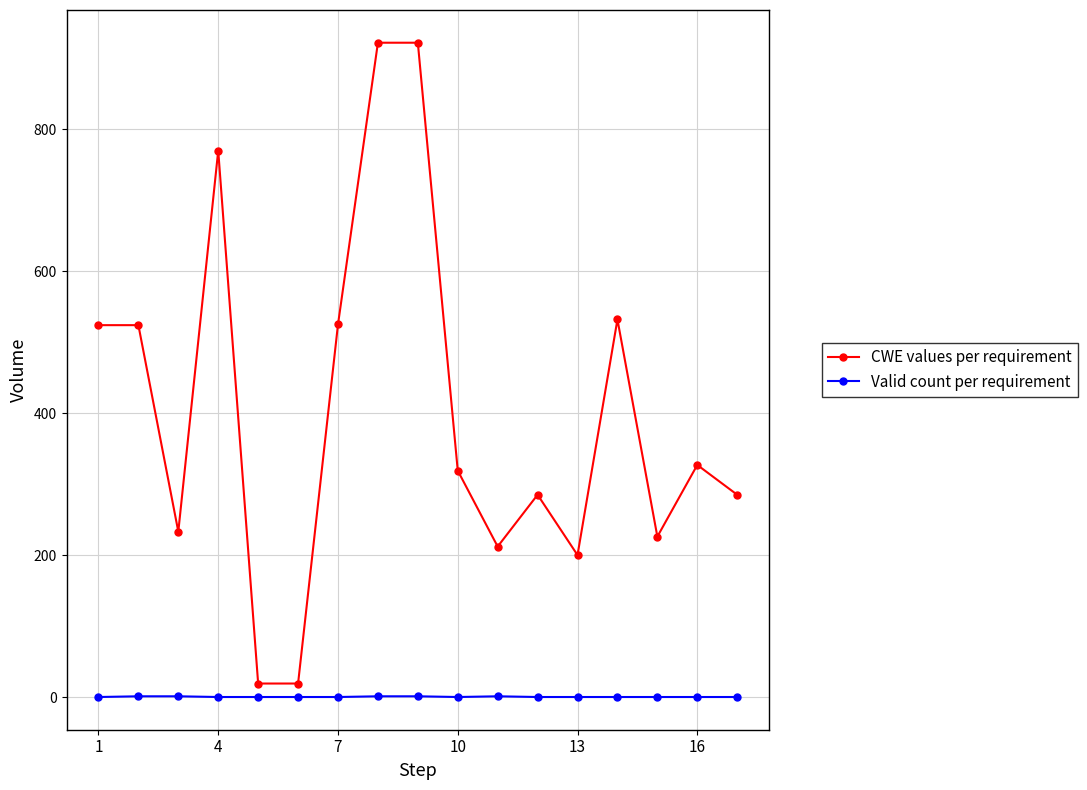

What is the difference between the maximum and minimum values in the CWE values per requirement series?

903